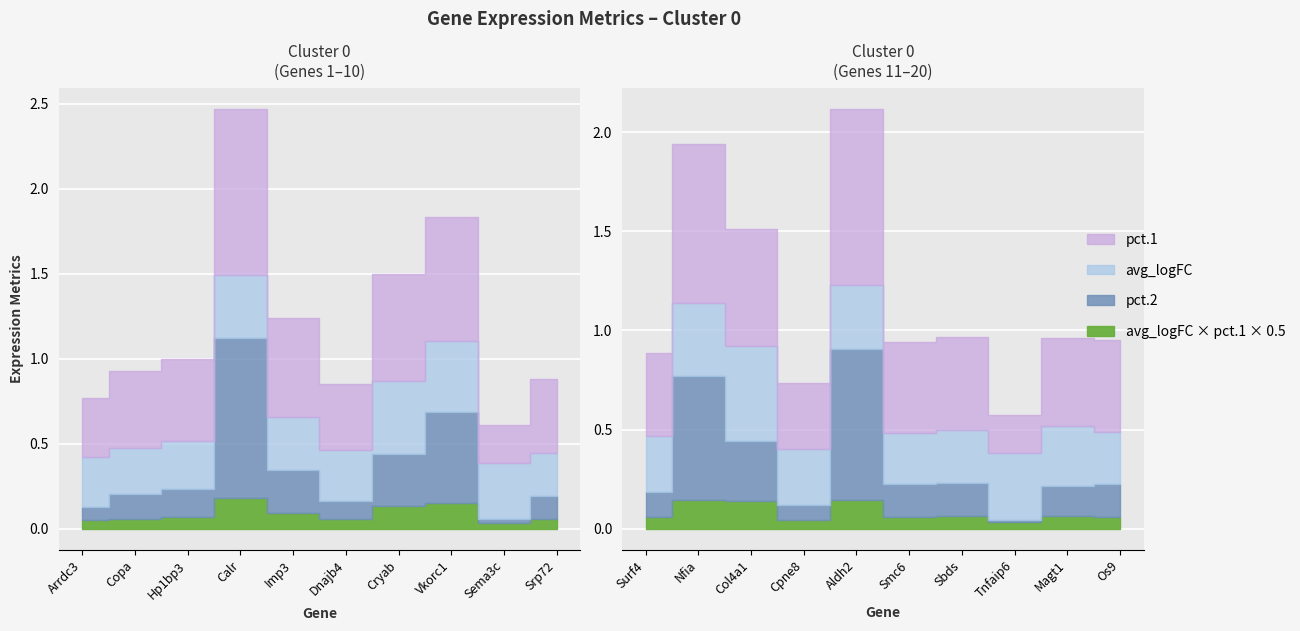

Rank the categories by pct.2 value from highest to lowest.

Calr, Aldh2, Nfia, Vkorc1, Cryab, Col4a1, Imp3, Hp1bp3, Sbds, Os9, Smc6, Magt1, Copa, Srp72, Surf4, Dnajb4, Arrdc3, Cpne8, Sema3c, Tnfaip6